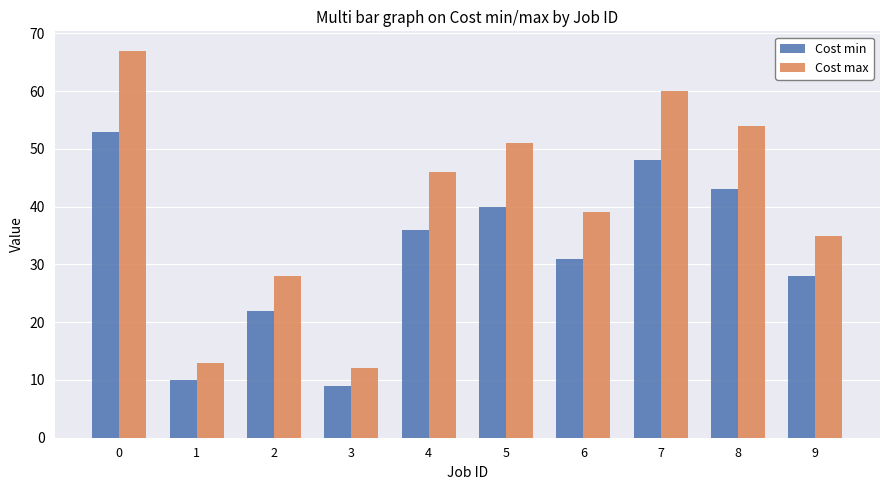

Rank the series by their average value, from highest to lowest.

Cost max, Cost min